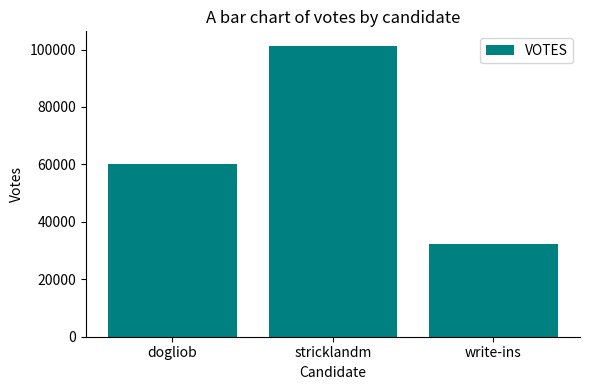

Reading left to right, list all the values displayed in this chart.

dogliob=60080	stricklandm=101265	write-ins=32240